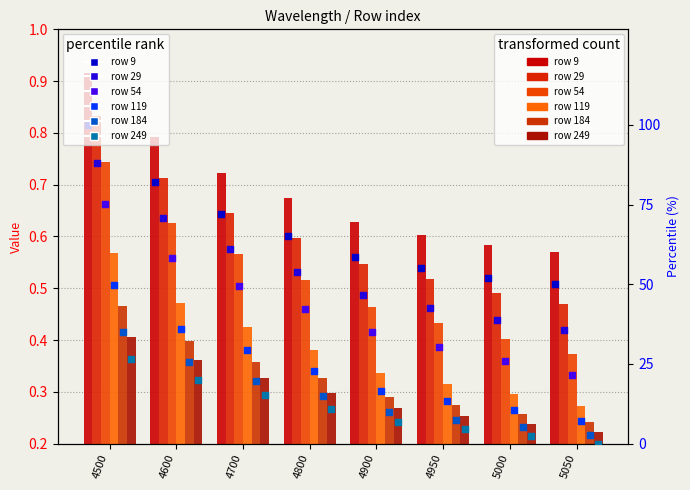

Which series reaches the maximum Y coordinate?

9